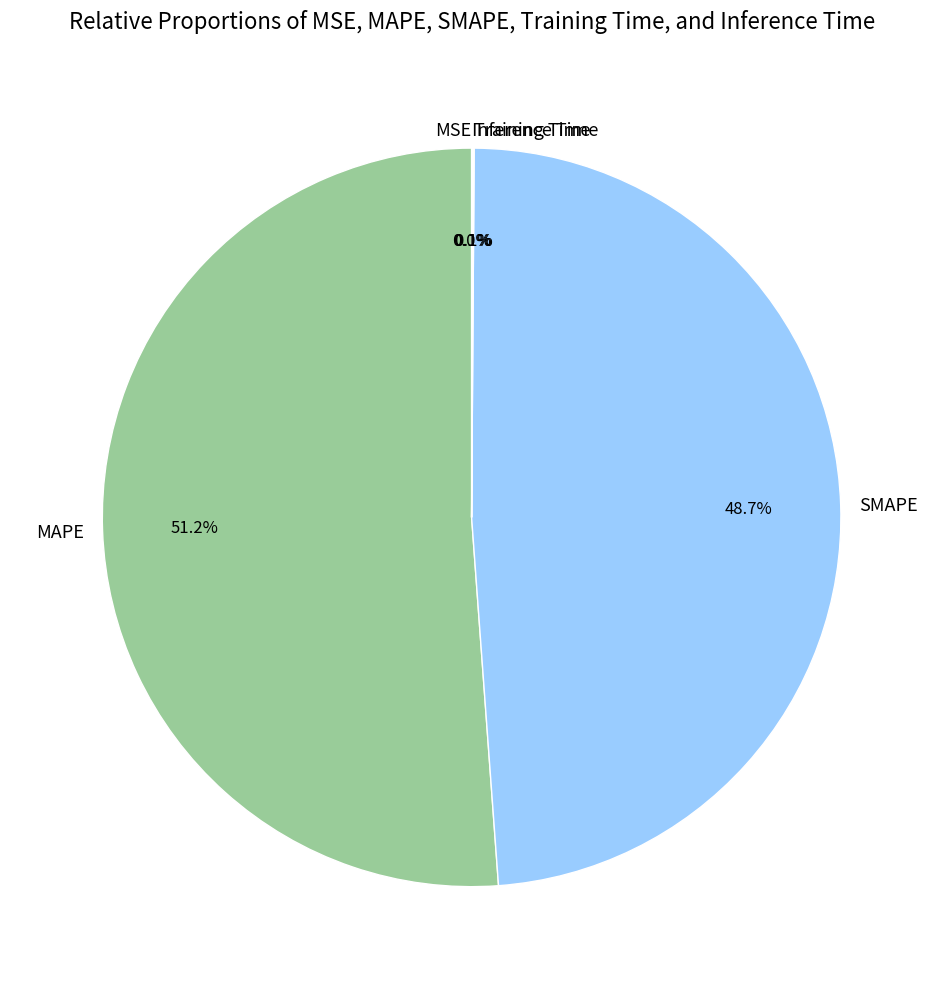

Is there any slice that represents more than half of the pie?

Yes